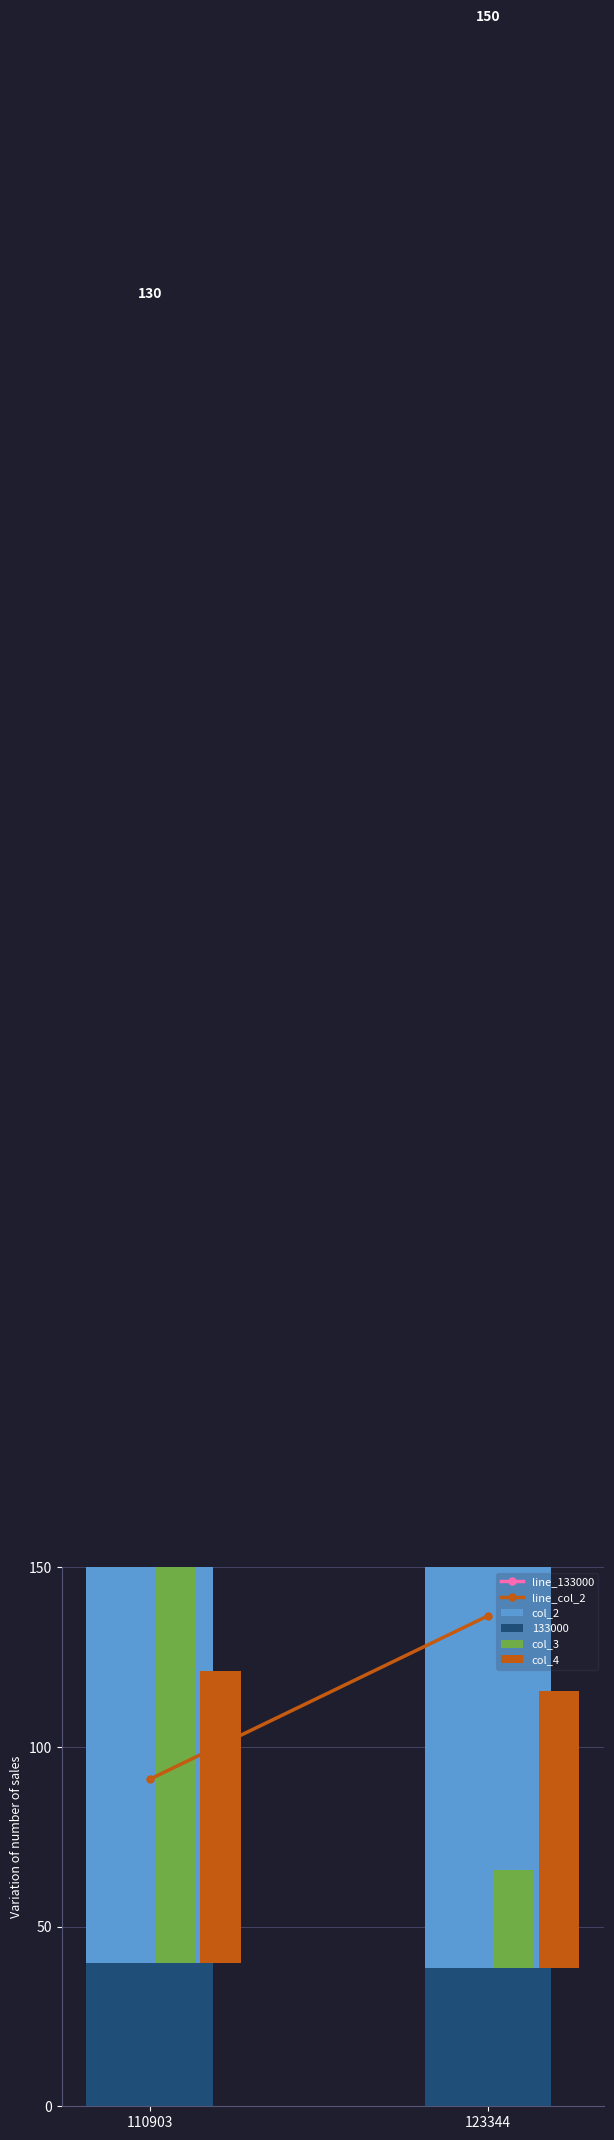

Is it true that line_133000 equals 288.8 at 123344?

True